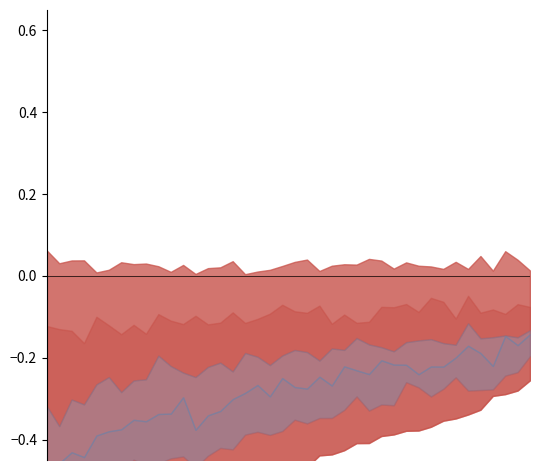

Count the b80 values in the range 0 to 1.

40